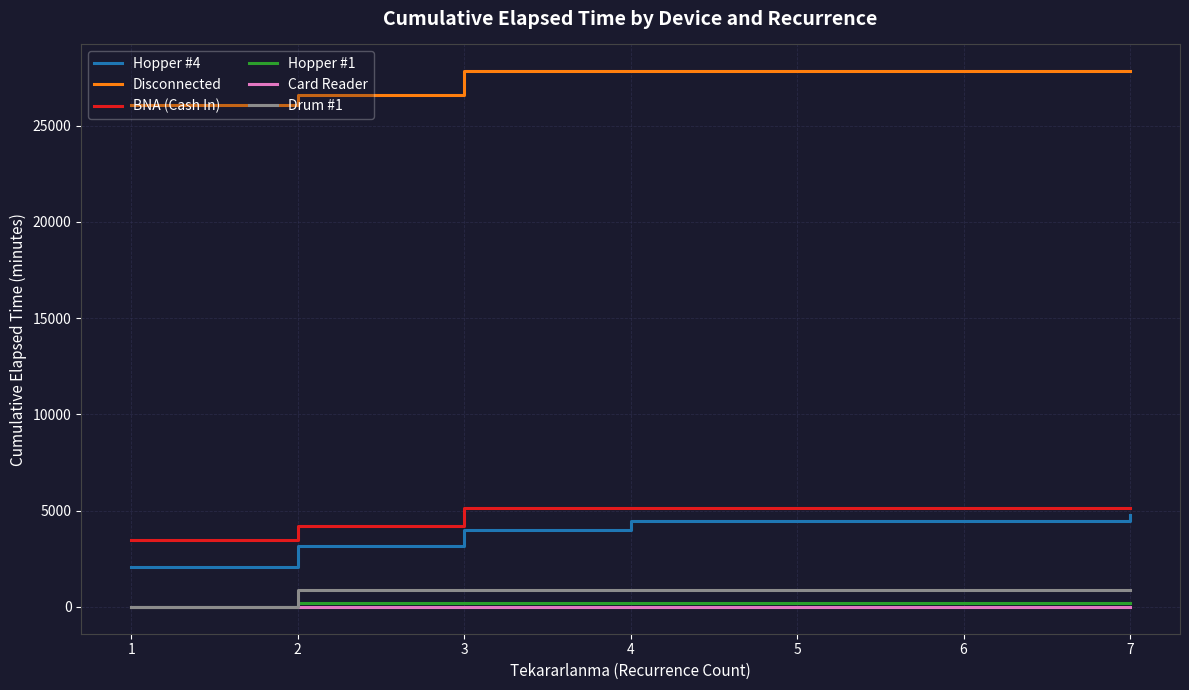

True or false: Drum #1 and BNA (Cash In) intersect in this chart.

False